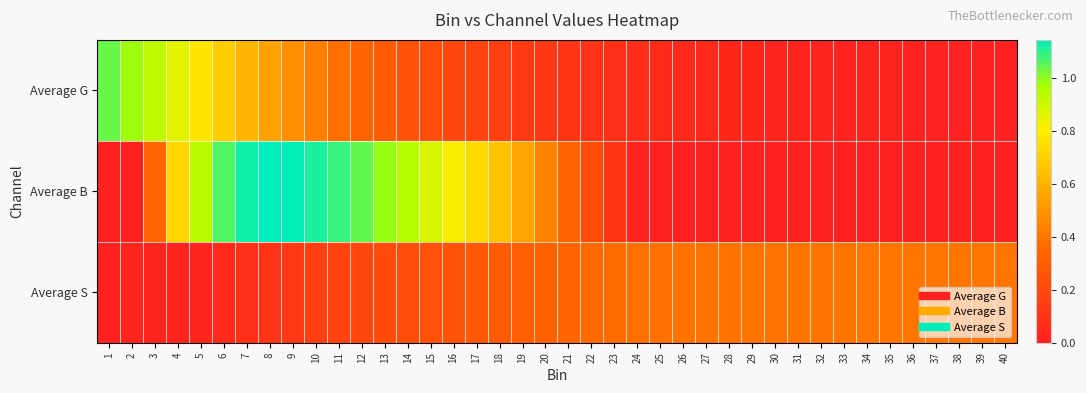

Count the number of data series in this chart.

3